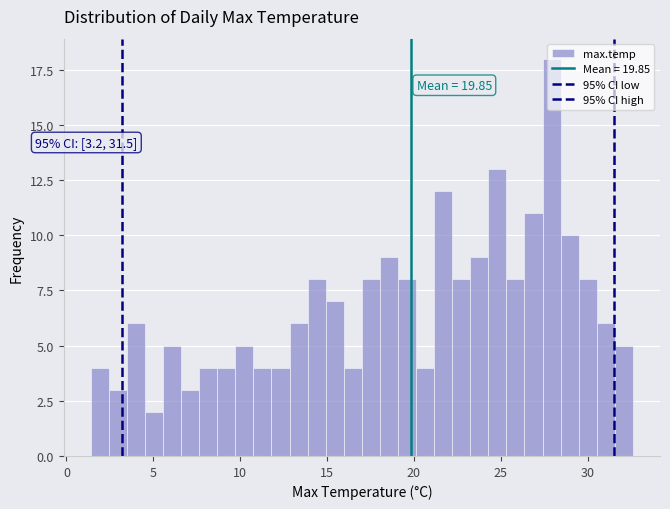

Read against the x-axis, roughly where is the centre of the tallest bar?

28.0